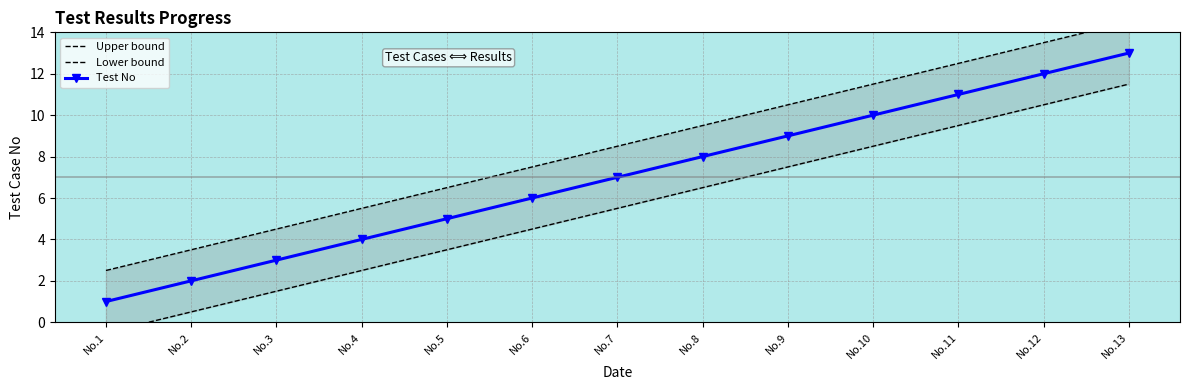

What is the value of the Lower bound point at the 6th from the left?

4.5